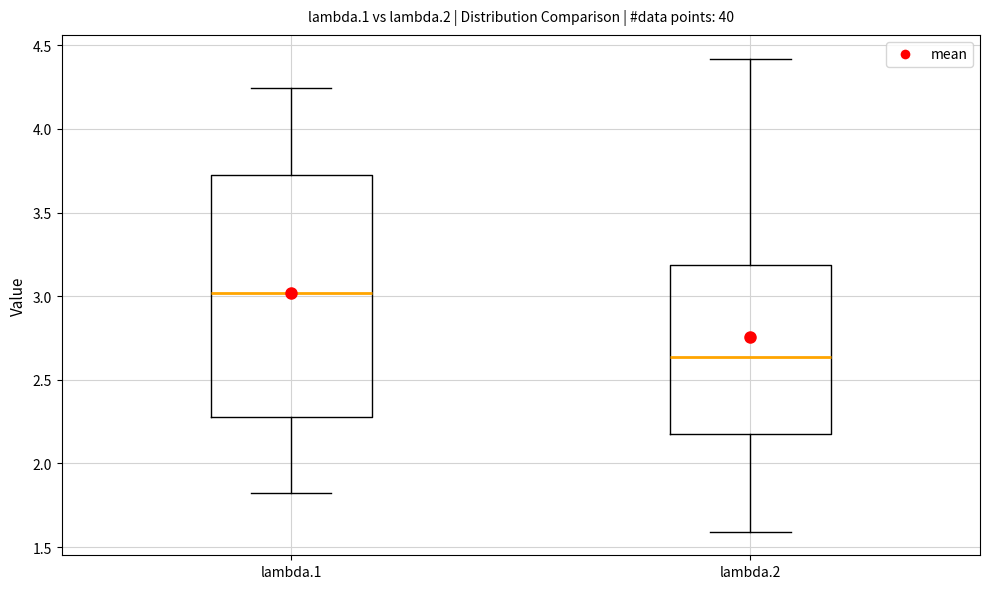

Reading left to right, read every box against the y-axis: the position of its median line, the range the box covers, and the ends of its whiskers. The values are not printed on the chart, so give them approximately, as read against the axis.

lambda.1: median 3.00, box 2.30 to 3.75, whiskers 1.80 to 4.25
lambda.2: median 2.65, box 2.15 to 3.20, whiskers 1.60 to 4.40